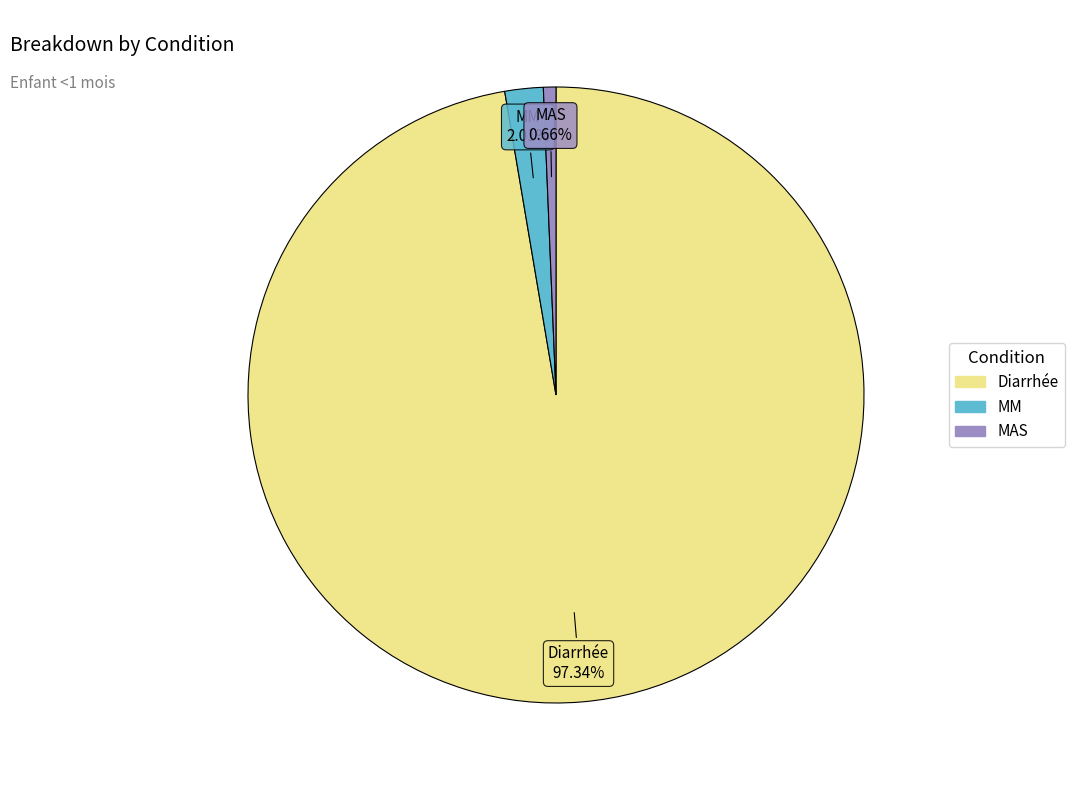

Is the sum of MM and Diarrhée greater than half?

Yes